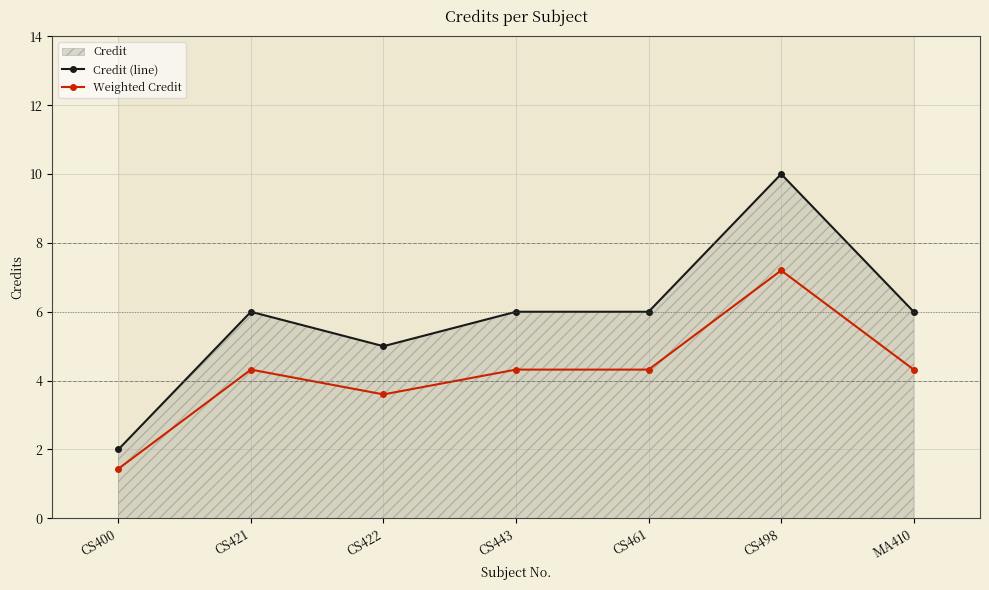

How many lines are shown in the chart?

2